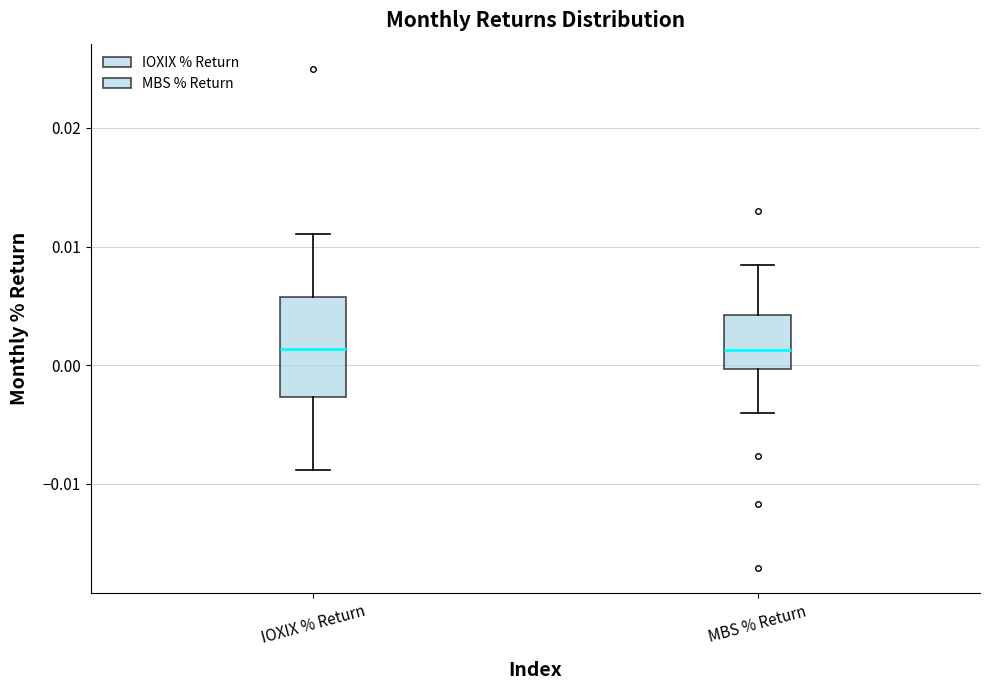

Where does the median line of the box for MBS % Return sit on the y-axis? The values are not printed on the chart, so give them approximately, as read against the axis.

0.001